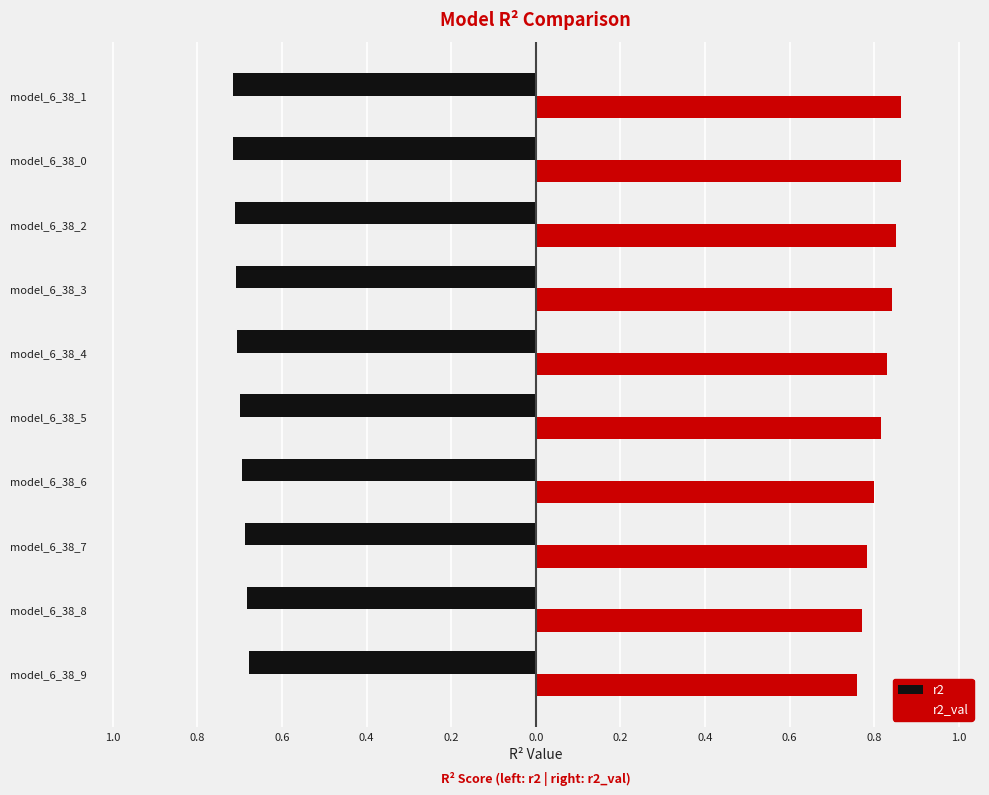

What are all the series names shown in the legend?

r2, r2_val